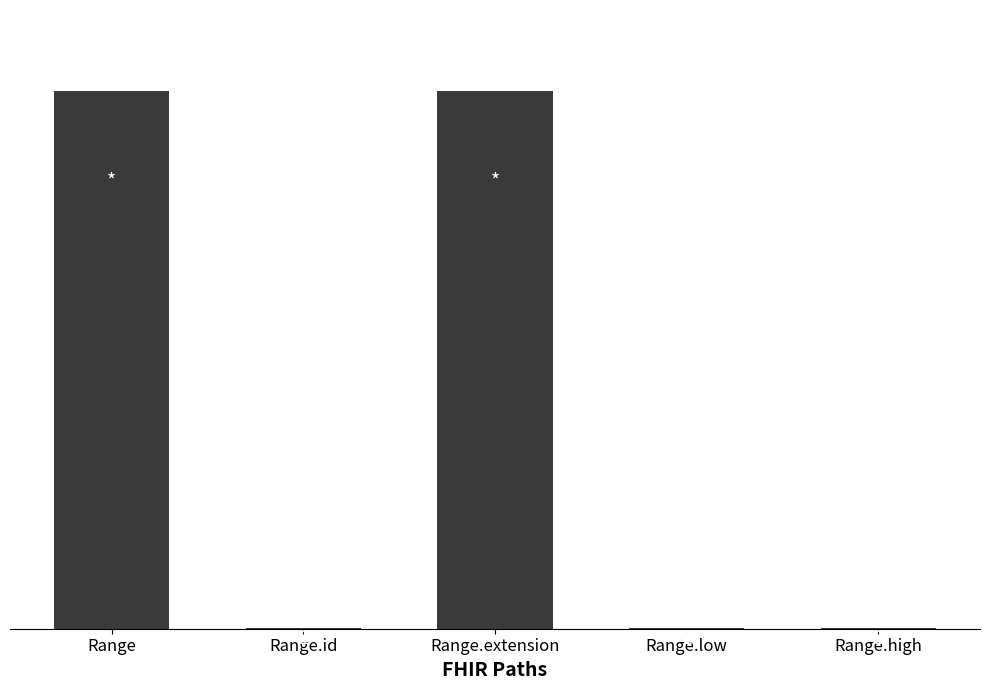

Are the bars horizontal?

No